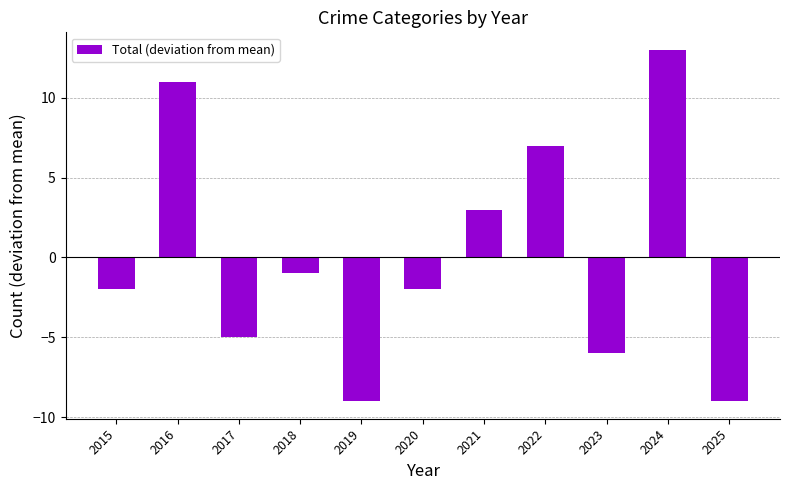

What is the difference between the second highest and second lowest values?

20